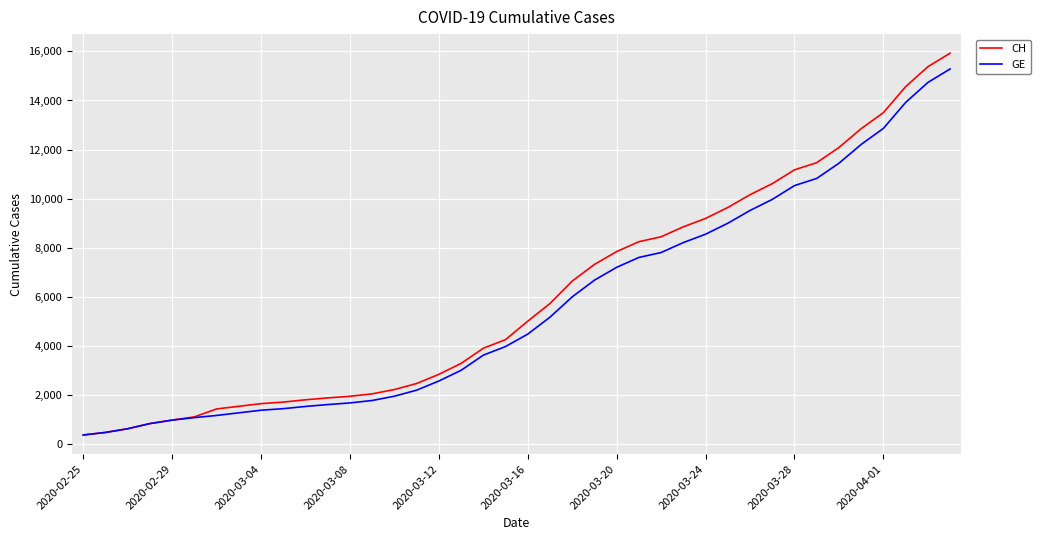

Rank the series by their average value, from lowest to highest.

GE, CH